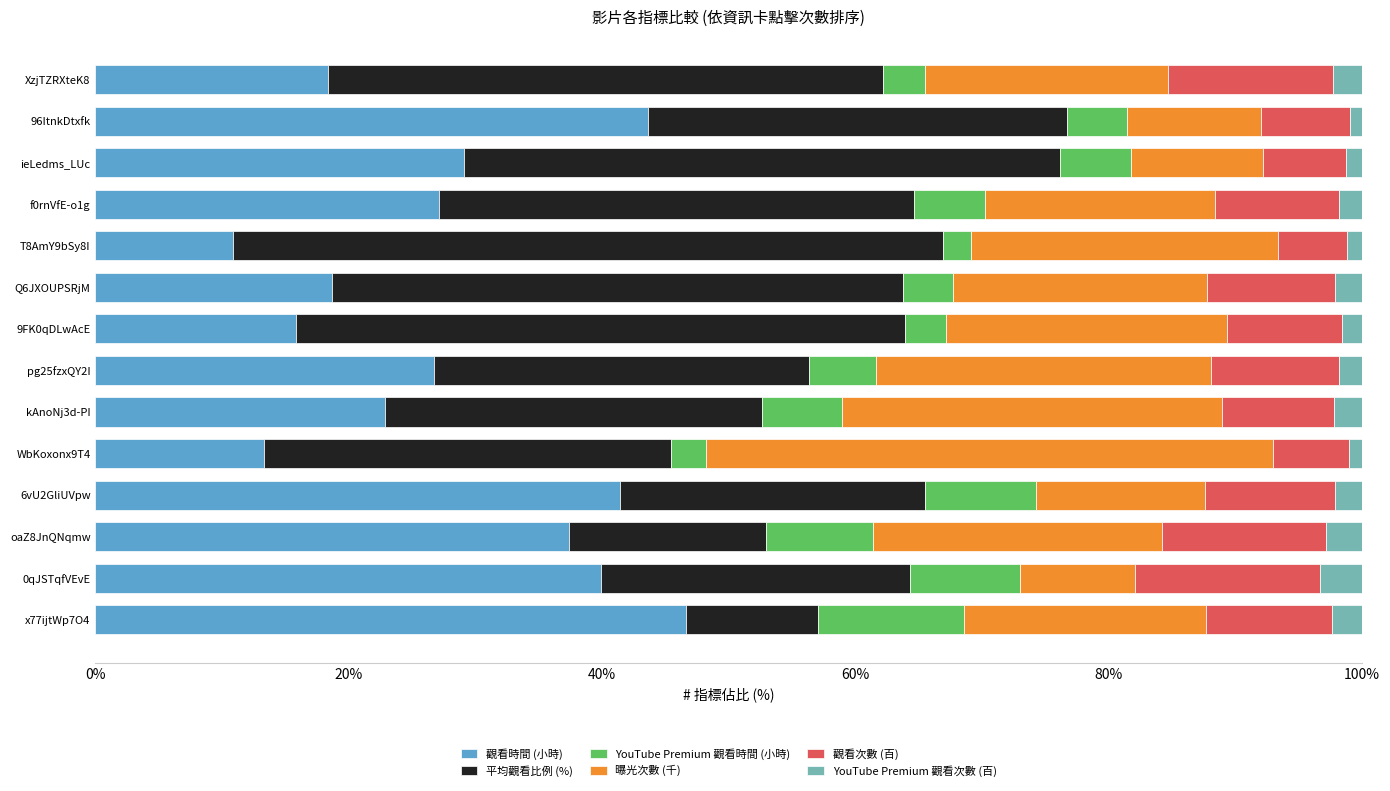

True or false: 觀看時間 (小時) has a value of 38.9 at pg25fzxQY2I.

False